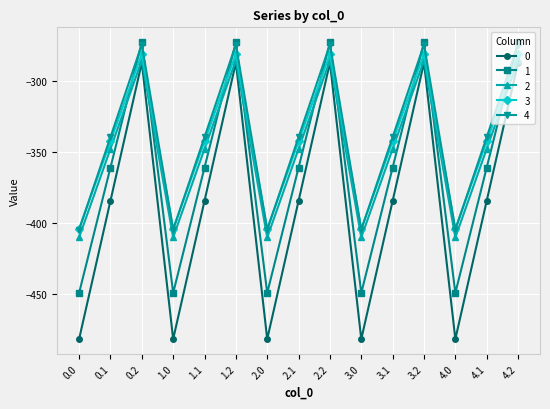

What are all the series names shown in the legend?

0, 1, 2, 3, 4